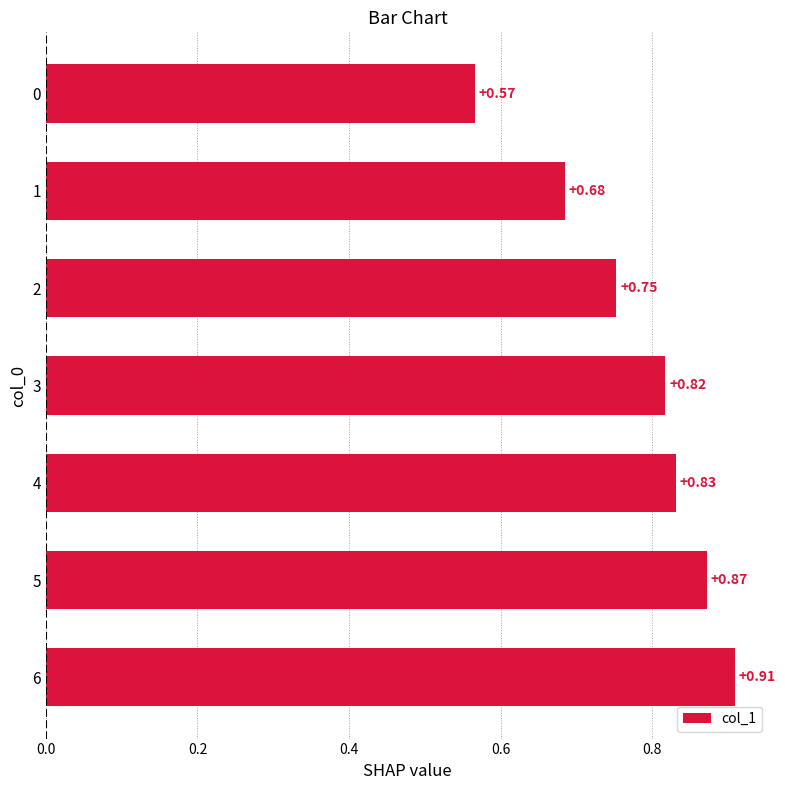

List the labels in order of value, largest first.

6, 5, 4, 3, 2, 1, 0